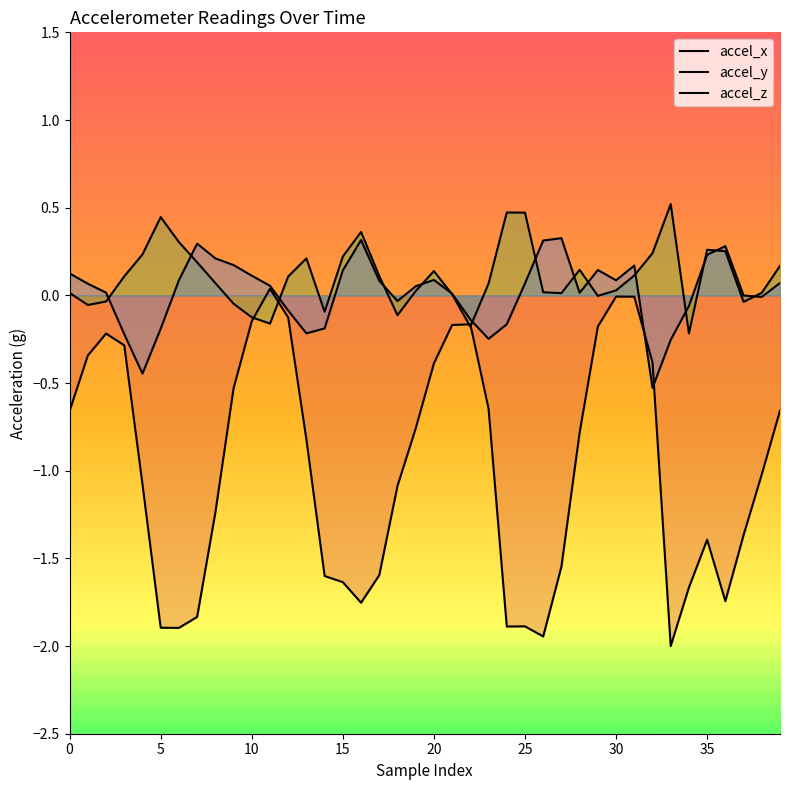

The value of accel_x at 15 is -0.6. True or false?

False